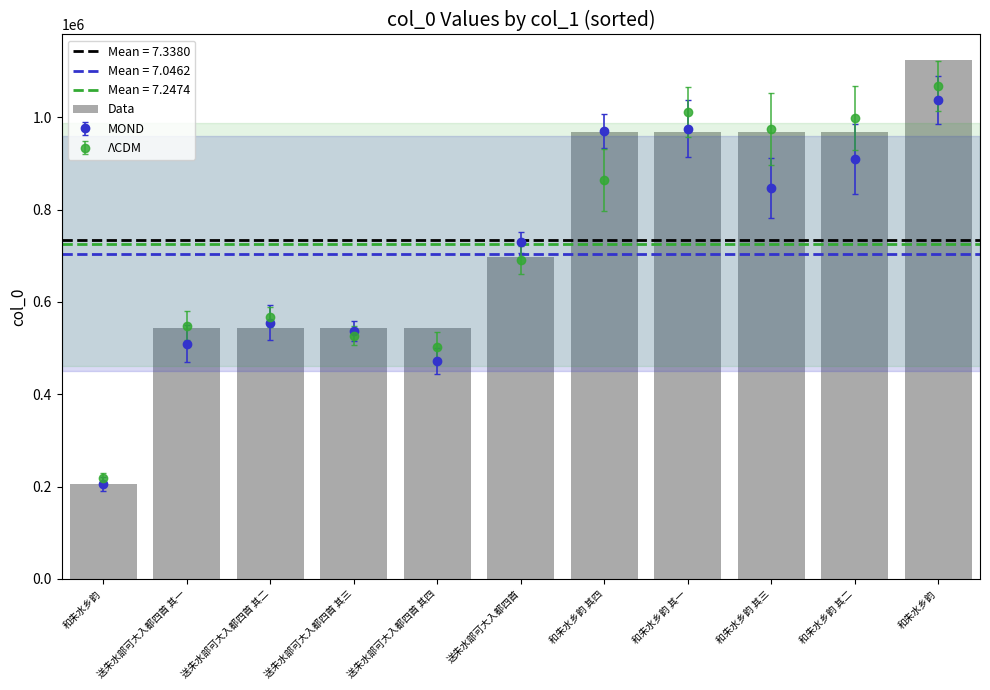

What is the label of the 10th bar from the left?

和朱水乡韵 其二